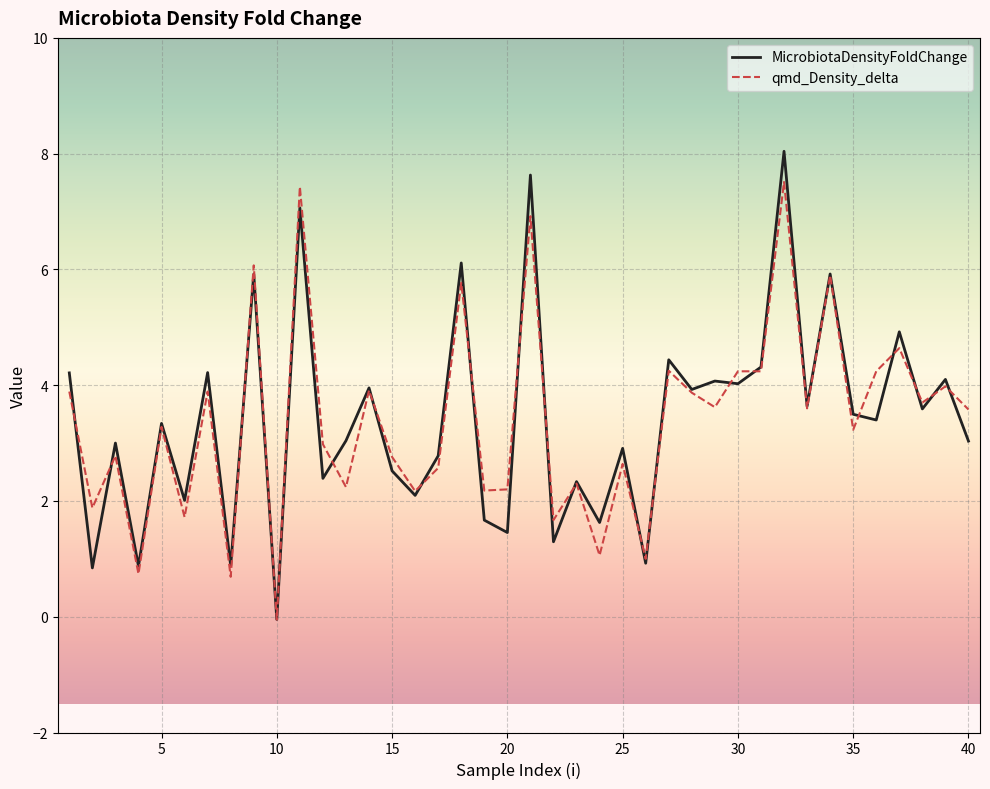

What is the greatest value displayed?

8.0